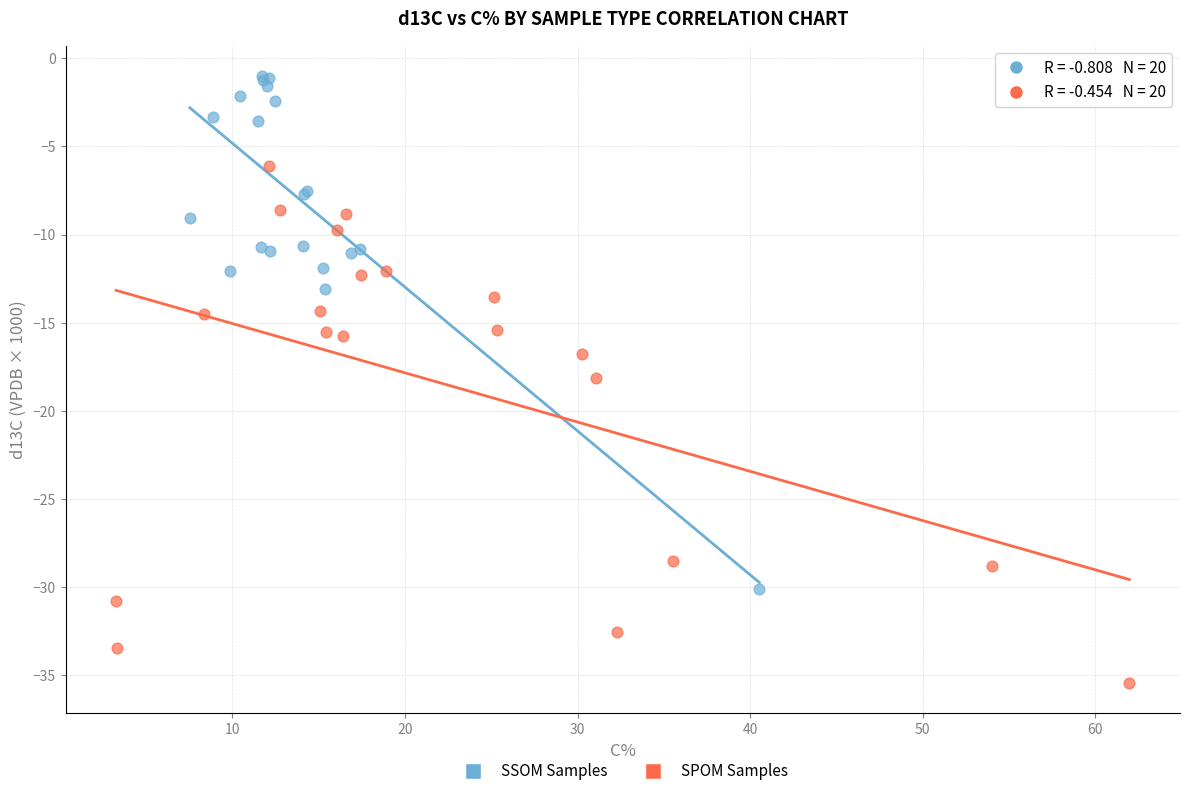

Which series contains the highest Y value?

SSOM Samples